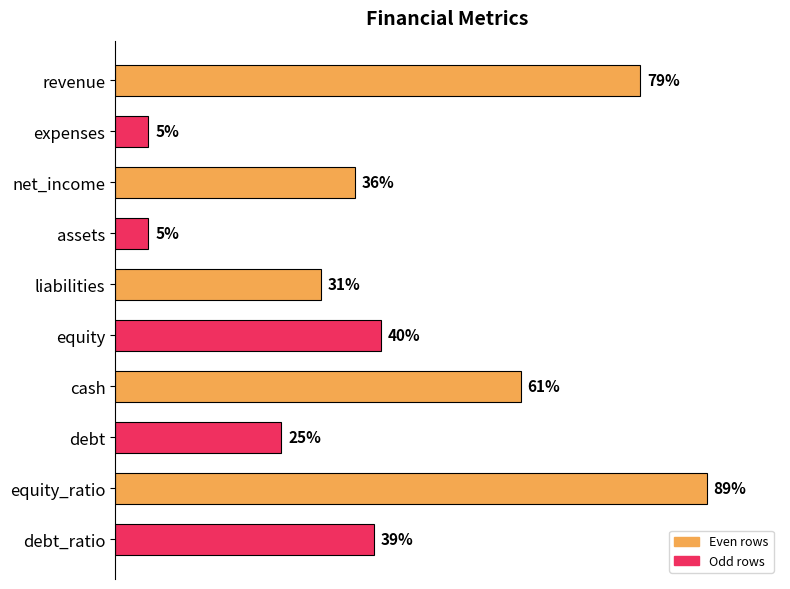

Which category has the highest value across all series?

equity_ratio